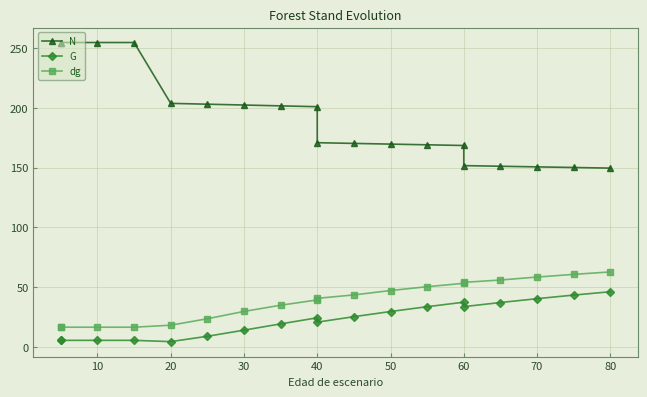

True or false: dg has more than 2 points higher than both neighbors.

False